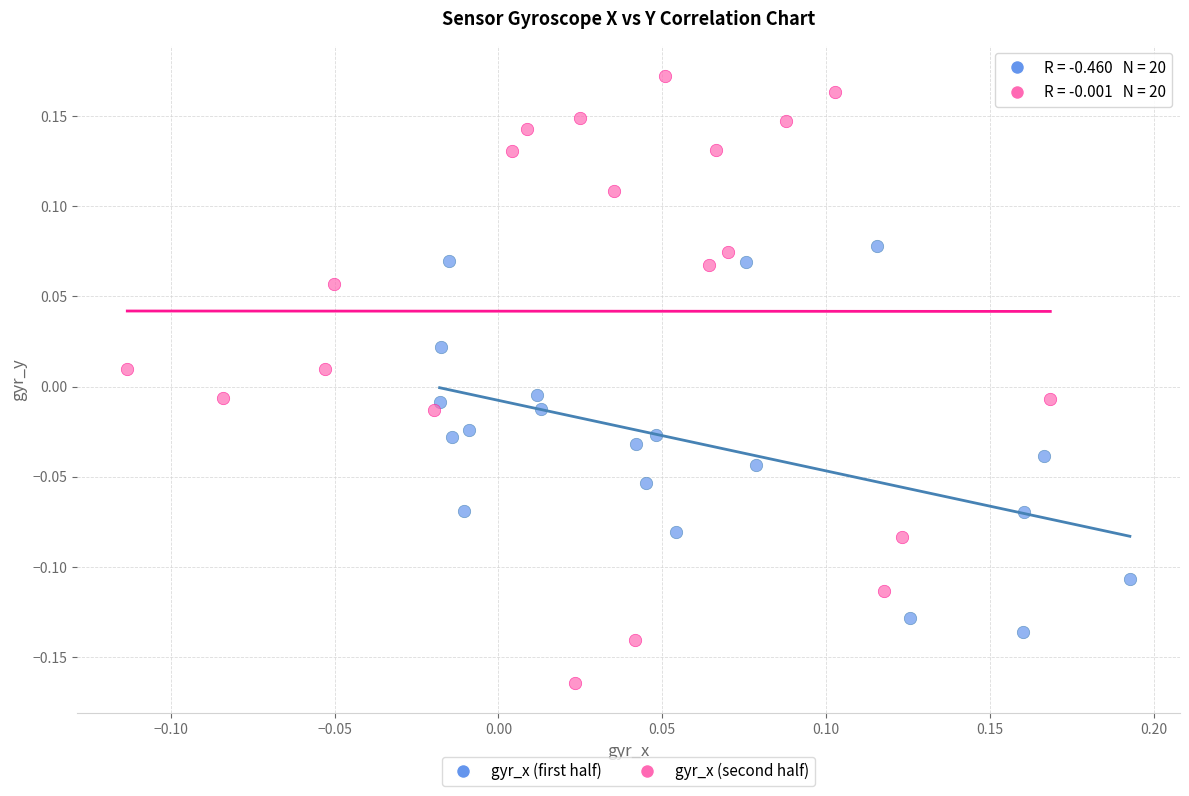

What are all the series names shown in the legend?

gyr_x (first half), gyr_x (second half)